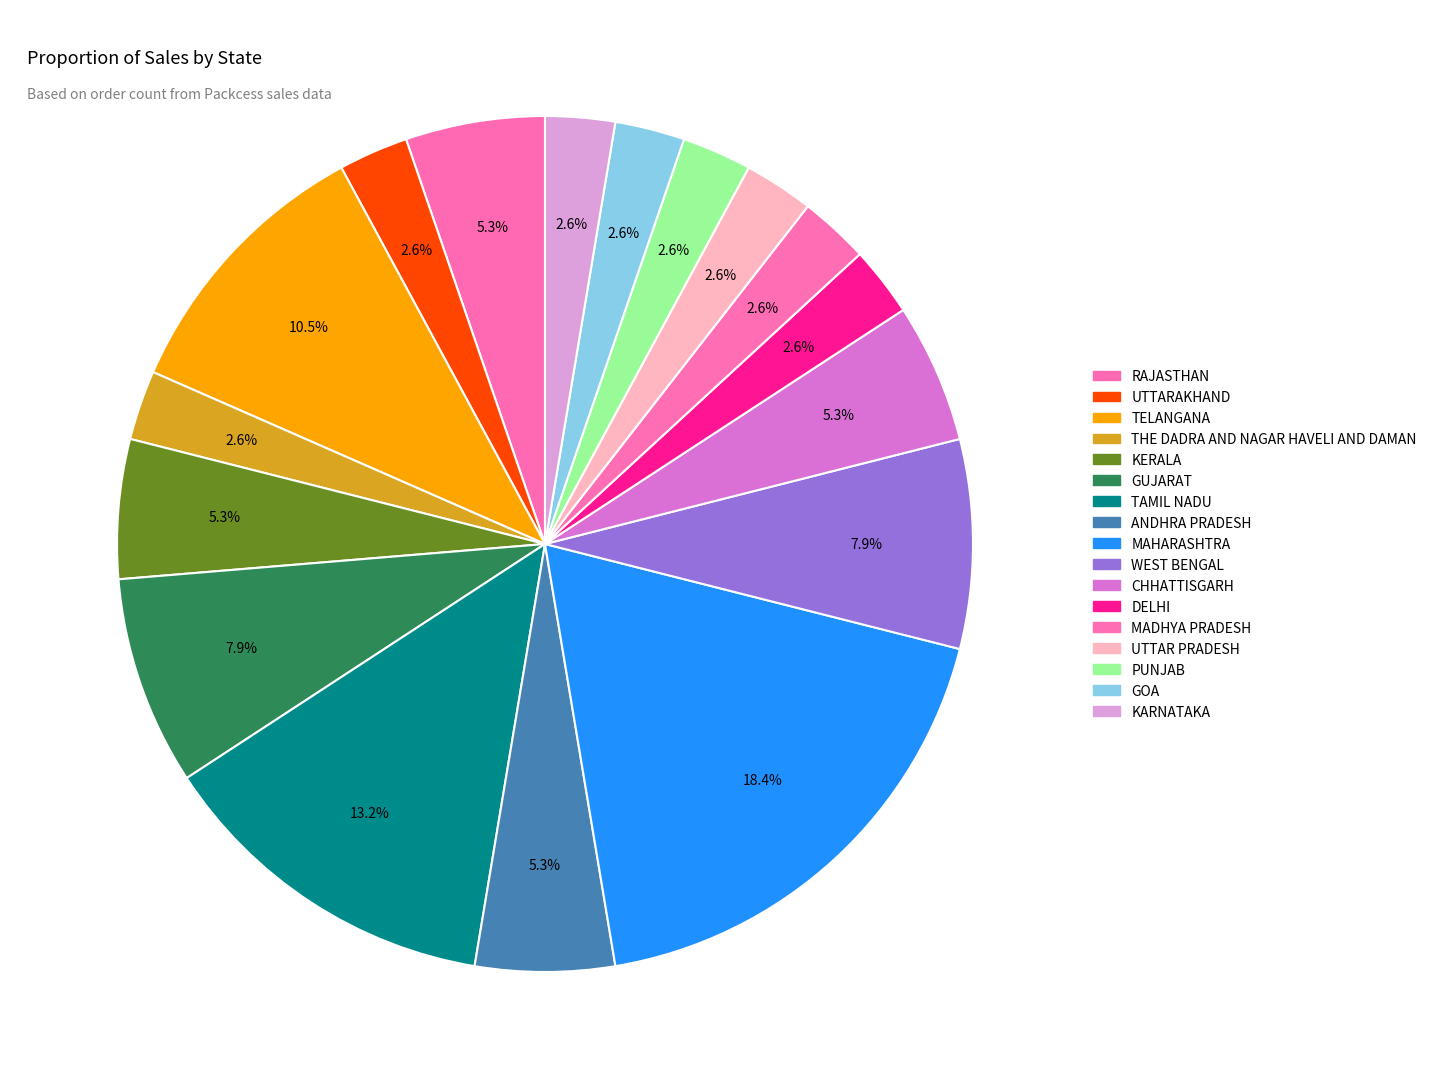

Rank the categories by value from highest to lowest.

MAHARASHTRA, TAMIL NADU, TELANGANA, GUJARAT, WEST BENGAL, RAJASTHAN, KERALA, ANDHRA PRADESH, CHHATTISGARH, UTTARAKHAND, THE DADRA AND NAGAR HAVELI AND DAMAN, DELHI, MADHYA PRADESH, UTTAR PRADESH, PUNJAB, GOA, KARNATAKA